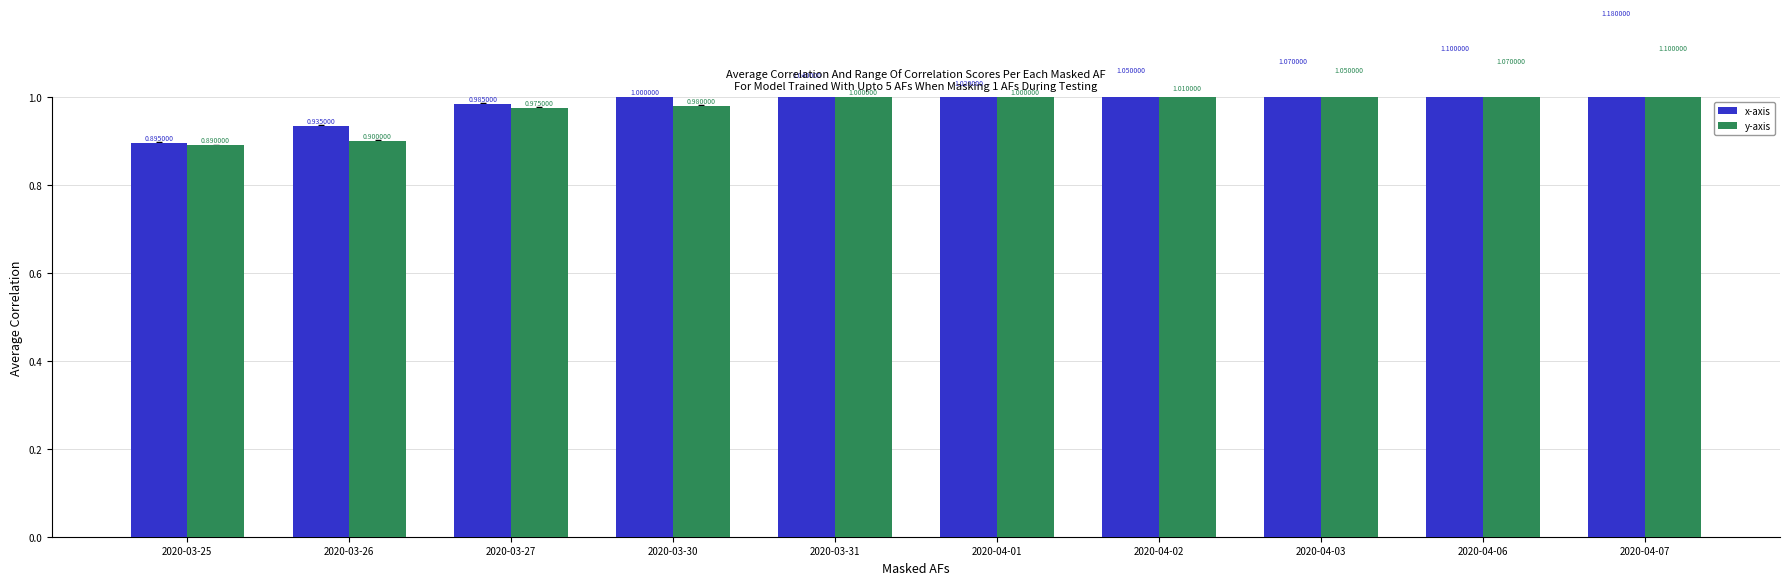

What is the sum of the y-axis values at 2020-03-26 and 2020-04-07?

2.0